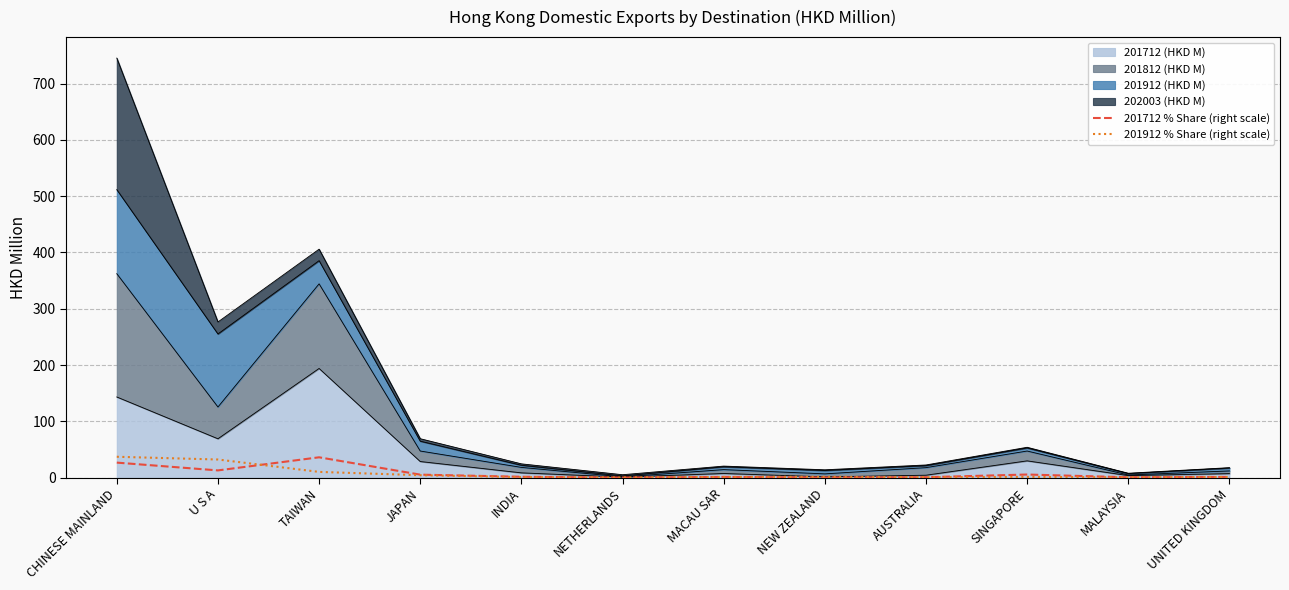

The value of 201712 % Share (right scale) at CHINESE MAINLAND is 26.7. True or false?

True